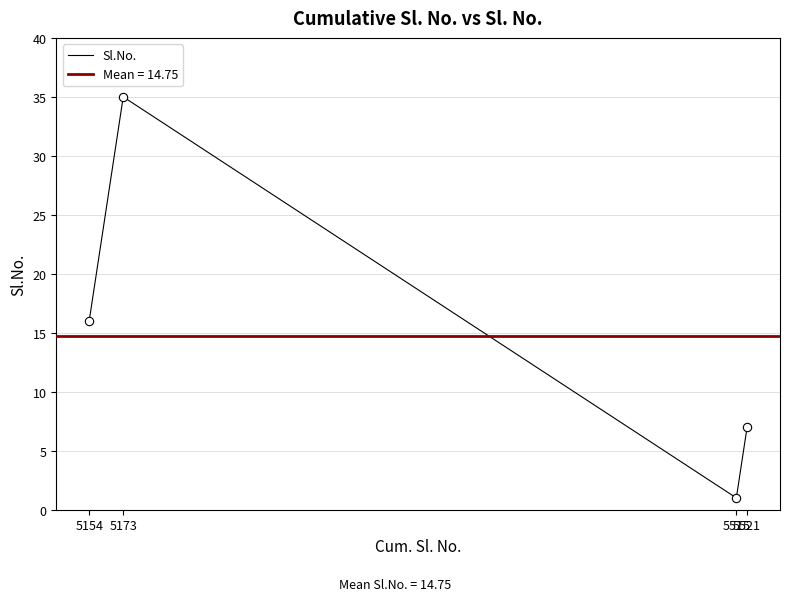

What is the change in value from 5173 to 5515?

-34